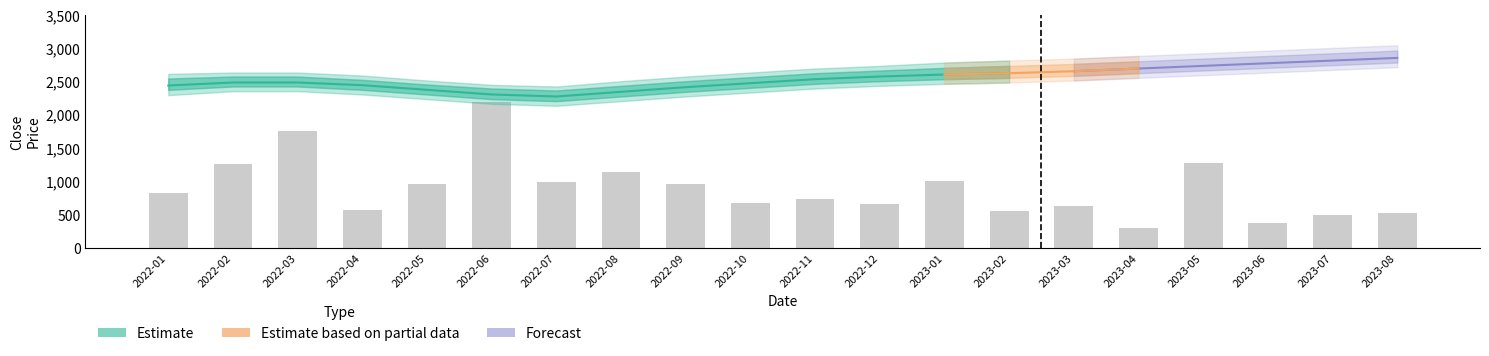

What is the difference between the maximum and minimum values?

1898.0